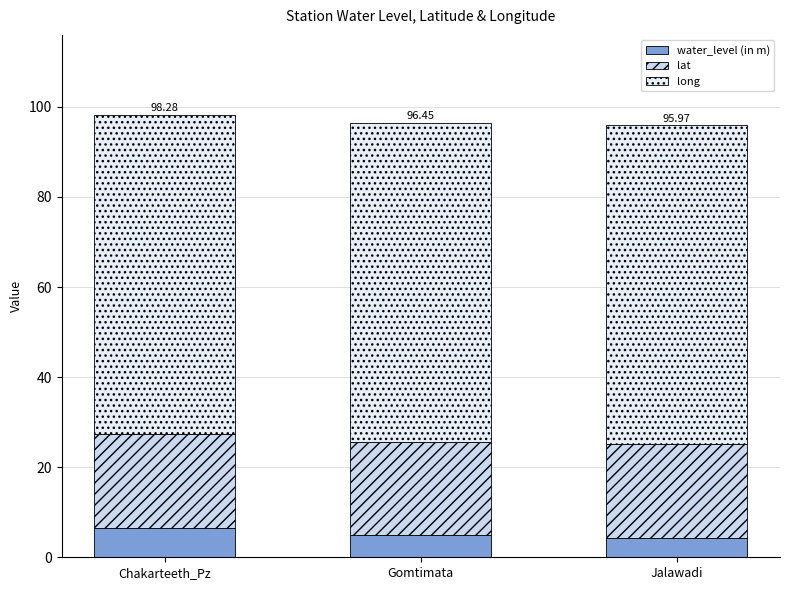

List the labels in order of lat value, largest first.

Jalawadi, Chakarteeth_Pz, Gomtimata